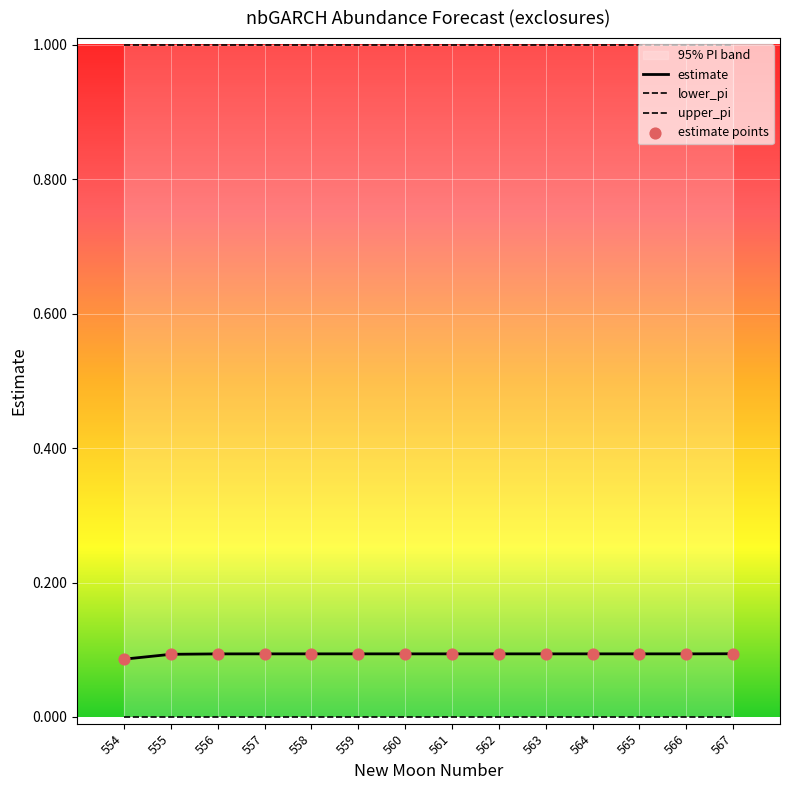

Which series has the widest spread of Y values?

estimate